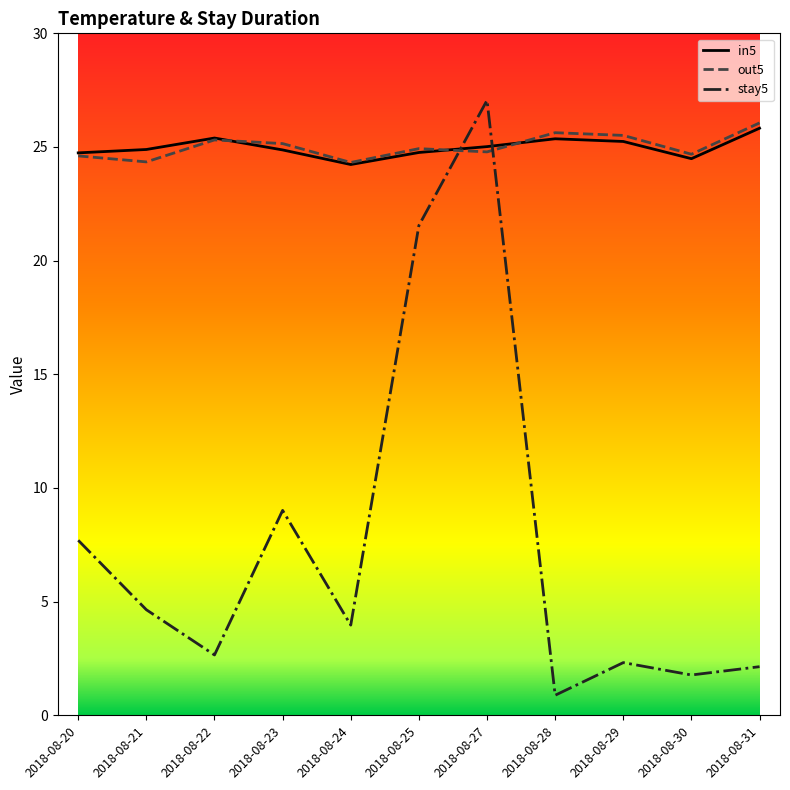

Is it true that stay5 equals 9.0 at 2018-08-23?

True